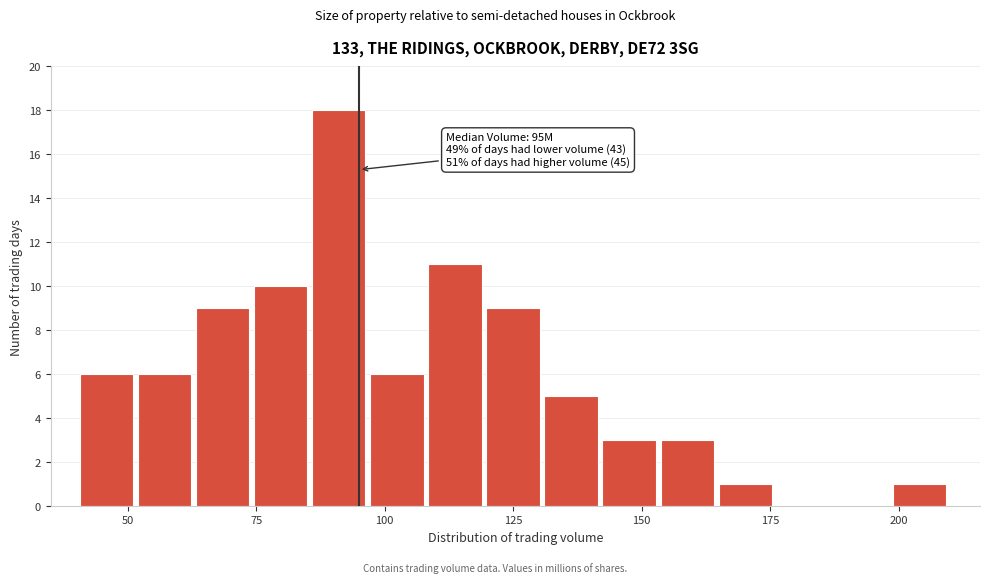

Around what value on the x-axis is the tallest bar? Give the approximate position of its centre, as read against the axis.

90